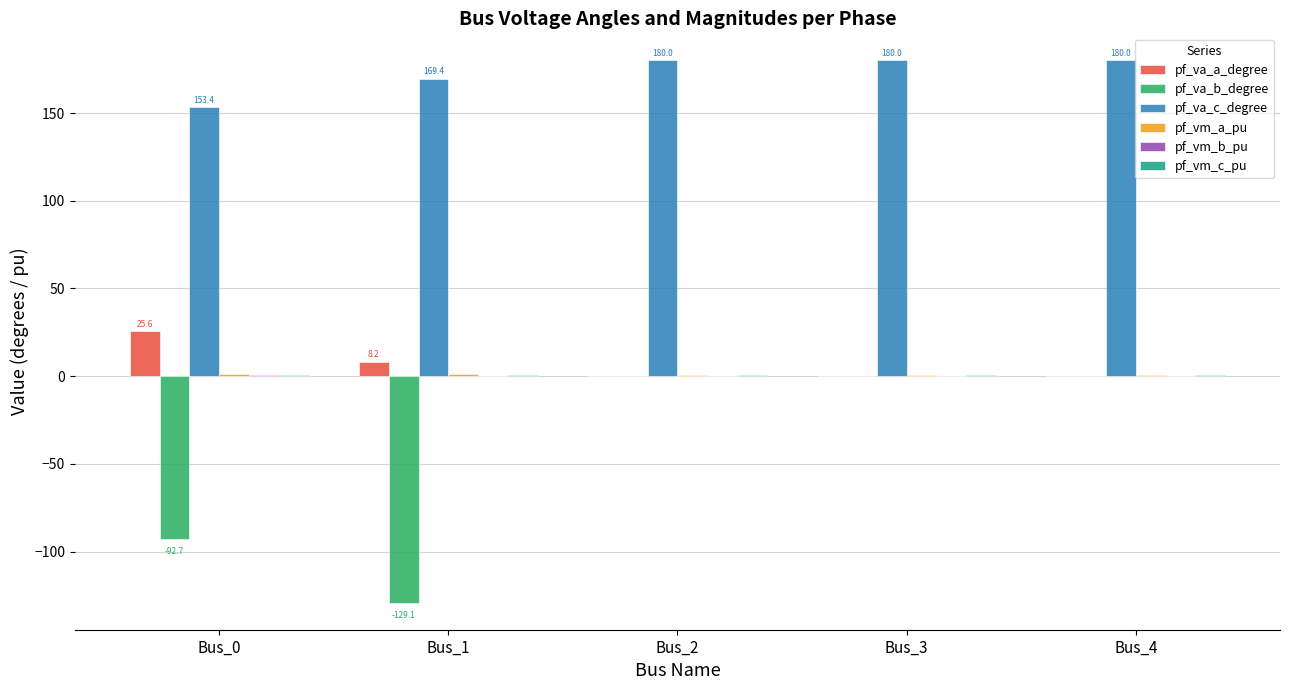

Which series has the largest total across all categories?

pf_va_c_degree